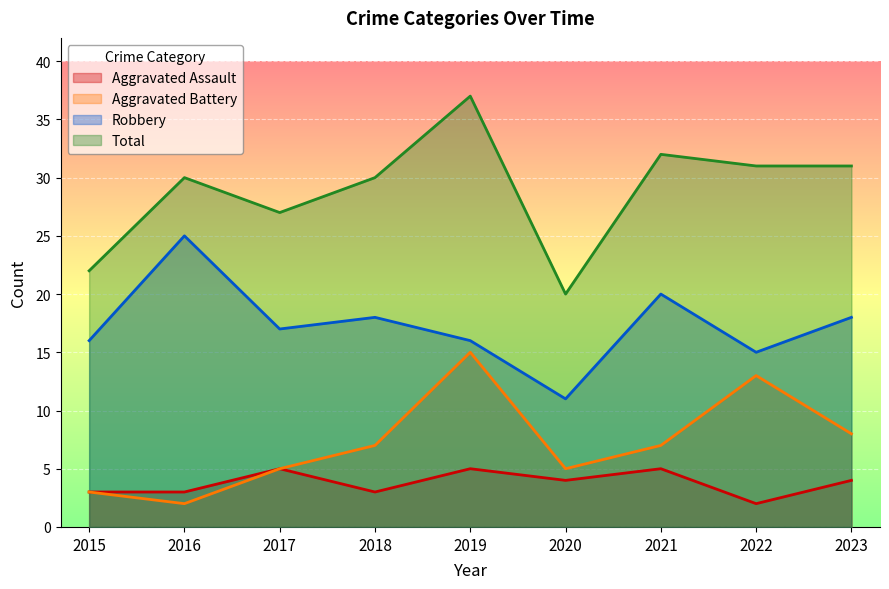

What is the maximum value shown in the chart?

37